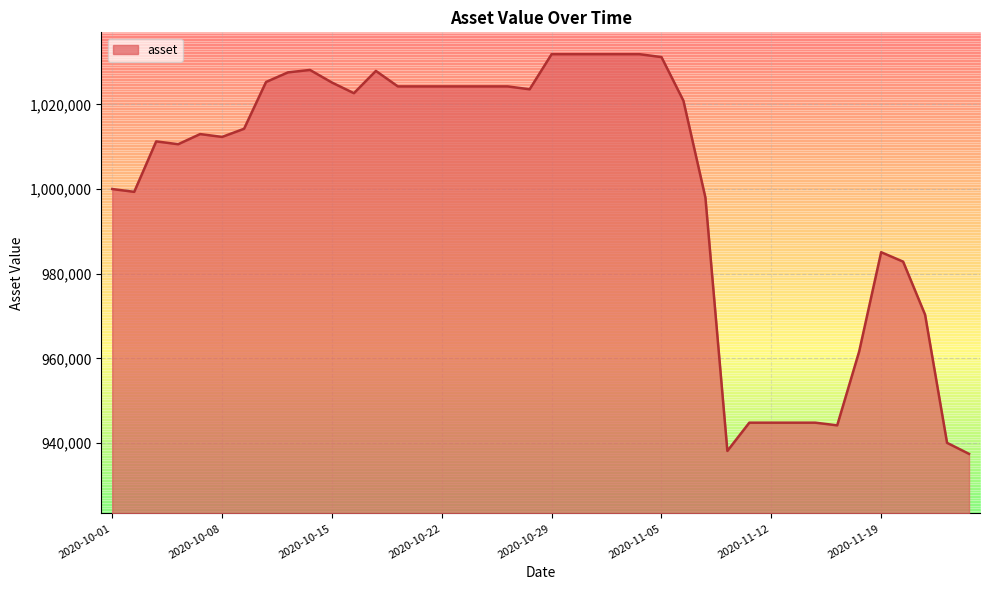

What is the change in value from 2020-10-02 to 2020-10-14?

+28770.8